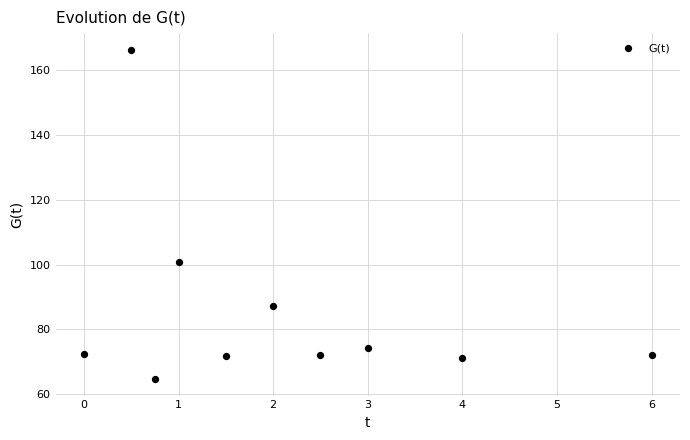

What is the range of X values (max minus min)?

6.0